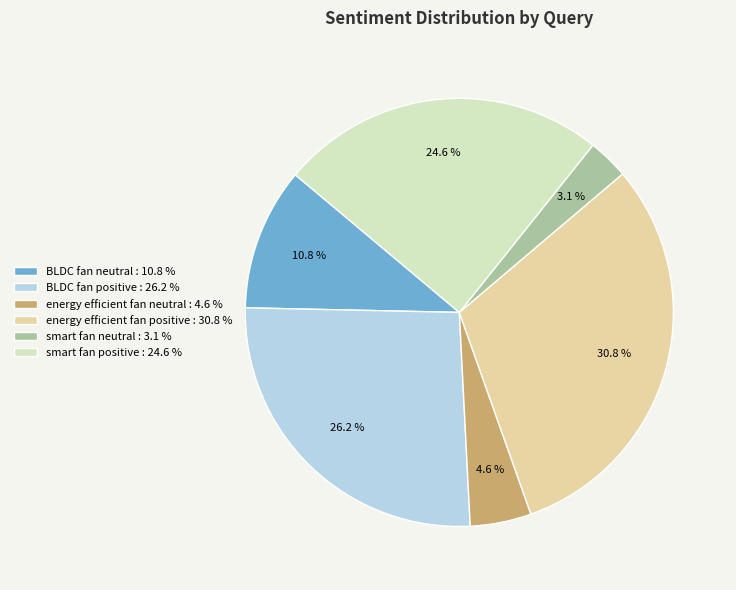

Which has a higher value, BLDC fan neutral or energy efficient fan positive?

energy efficient fan positive